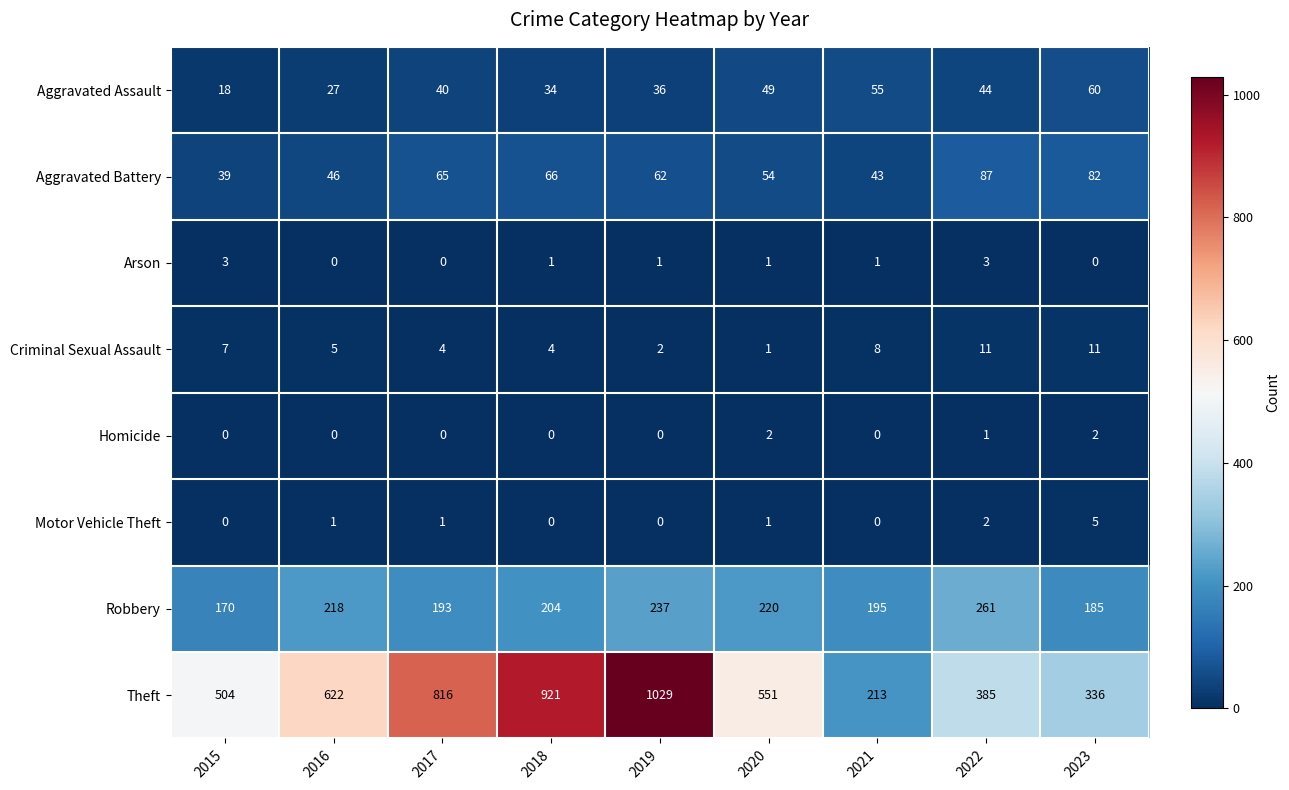

At how many categories does at least one series exceed 725?

3